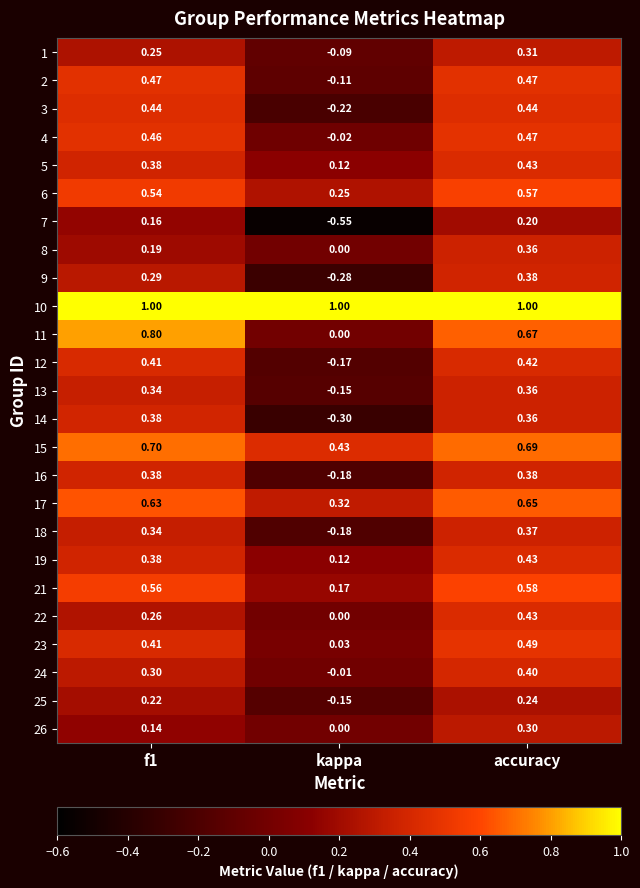

Where is 13 nearest to the value 0?

kappa